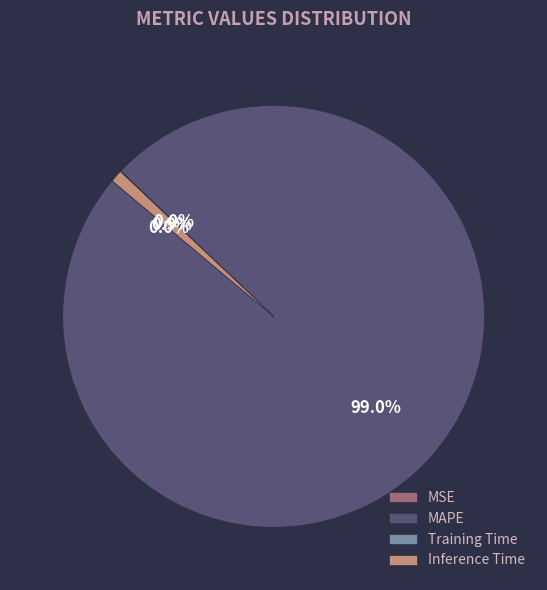

What is the largest slice in the pie chart?

MAPE